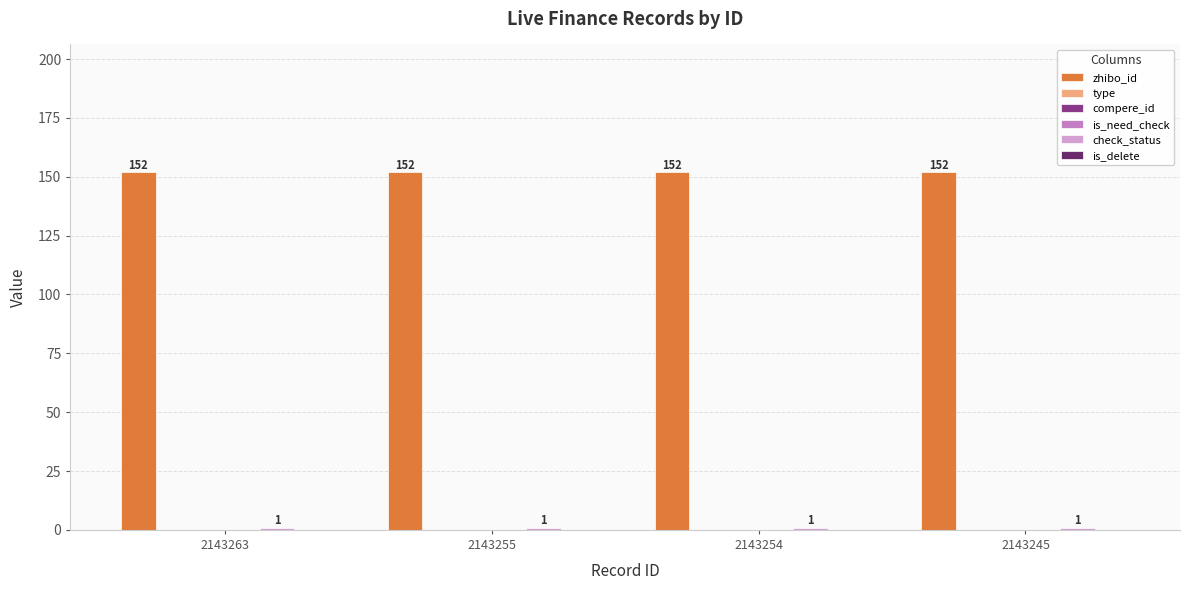

Reading left to right, extract all data points from this chart.

zhibo_id: 152	152	152	152
type: 0	0	0	0
compere_id: 0	0	0	0
is_need_check: 0	0	0	0
check_status: 1	1	1	1
is_delete: 0	0	0	0